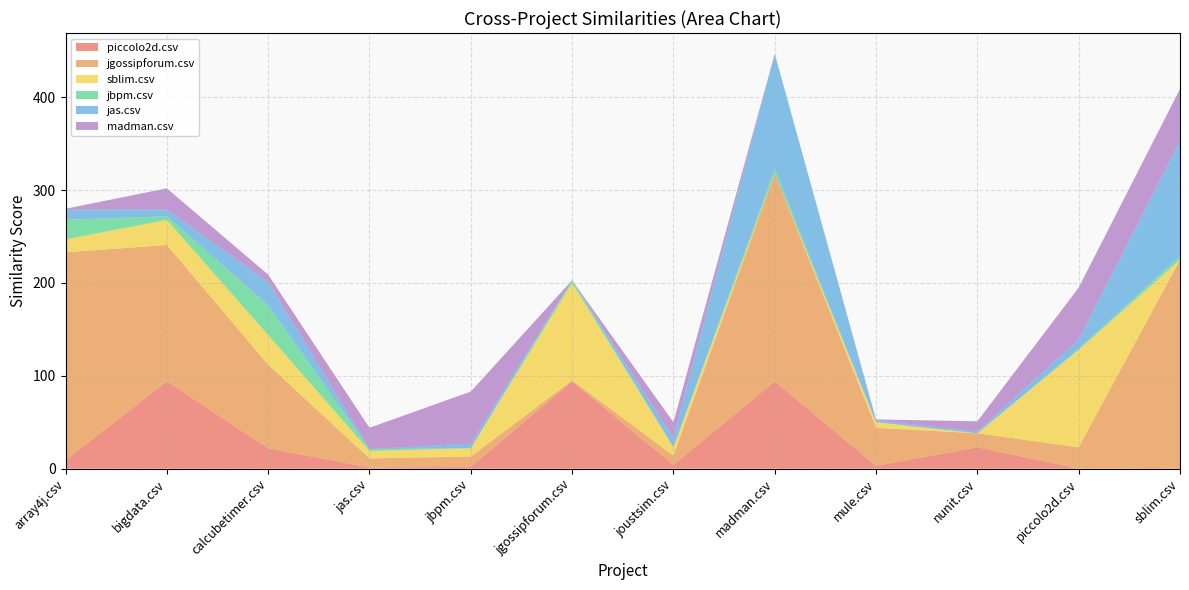

Reading left to right, what are all the values shown in this chart?

piccolo2d.csv: array4j.csv=9	bigdata.csv=94	calcubetimer.csv=22	jas.csv=1	jbpm.csv=2	jgossipforum.csv=94	joustsim.csv=4	madman.csv=94	mule.csv=3	nunit.csv=23	piccolo2d.csv=0	sblim.csv=1
jgossipforum.csv: array4j.csv=224	bigdata.csv=147	calcubetimer.csv=90	jas.csv=10	jbpm.csv=11	jgossipforum.csv=1	joustsim.csv=10	madman.csv=224	mule.csv=41	nunit.csv=15	piccolo2d.csv=23	sblim.csv=224
sblim.csv: array4j.csv=14	bigdata.csv=27	calcubetimer.csv=32	jas.csv=8	jbpm.csv=9	jgossipforum.csv=105	joustsim.csv=9	madman.csv=0	mule.csv=6	nunit.csv=0	piccolo2d.csv=105	sblim.csv=0
jbpm.csv: array4j.csv=21	bigdata.csv=4	calcubetimer.csv=32	jas.csv=2	jbpm.csv=0	jgossipforum.csv=3	joustsim.csv=0	madman.csv=5	mule.csv=0	nunit.csv=0	piccolo2d.csv=1	sblim.csv=4
jas.csv: array4j.csv=11	bigdata.csv=7	calcubetimer.csv=25	jas.csv=0	jbpm.csv=5	jgossipforum.csv=0	joustsim.csv=10	madman.csv=124	mule.csv=2	nunit.csv=2	piccolo2d.csv=10	sblim.csv=124
madman.csv: array4j.csv=1	bigdata.csv=23	calcubetimer.csv=8	jas.csv=23	jbpm.csv=56	jgossipforum.csv=0	joustsim.csv=17	madman.csv=0	mule.csv=1	nunit.csv=11	piccolo2d.csv=56	sblim.csv=56